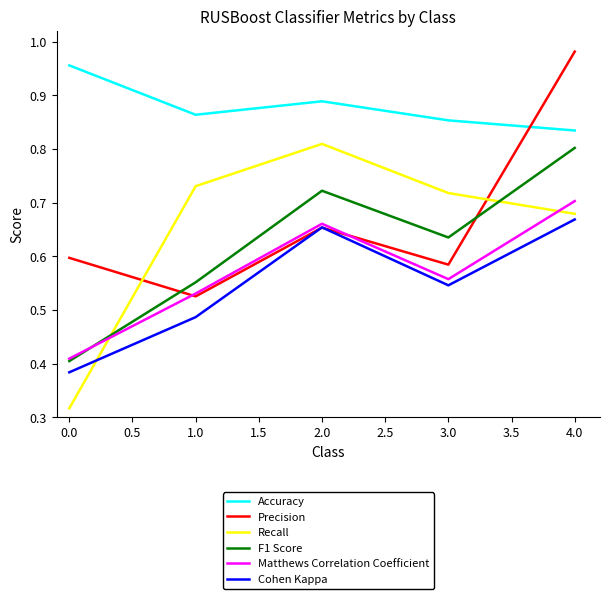

In Matthews Correlation Coefficient, how many points are higher than both neighbors (excluding endpoints)?

1